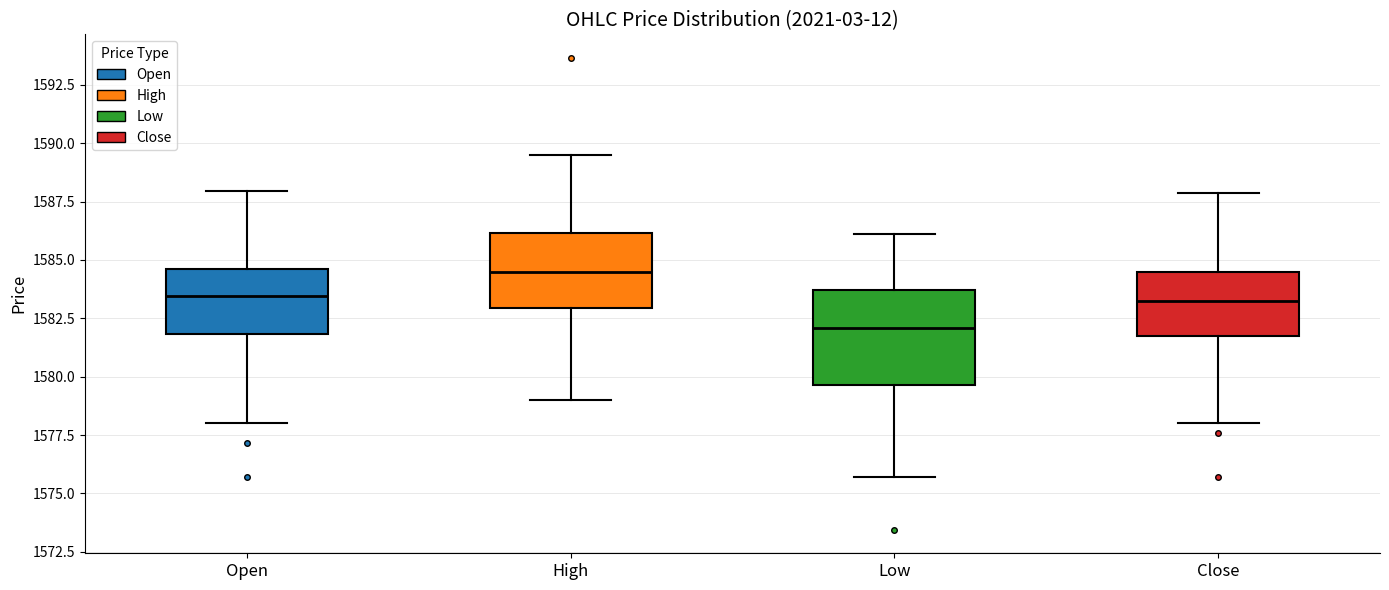

Which box's median line is the lowest?

Low